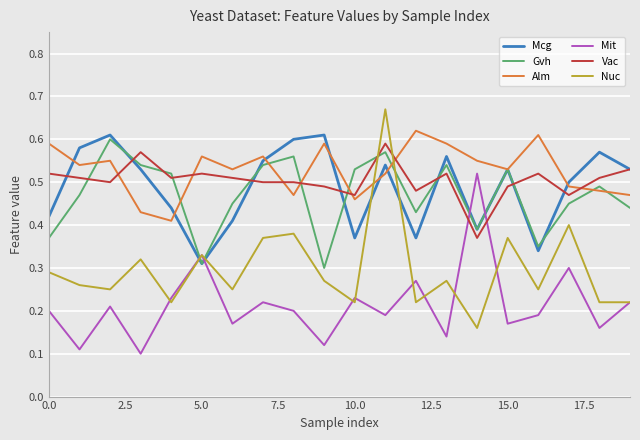

Which series has the largest total across all categories?

Alm